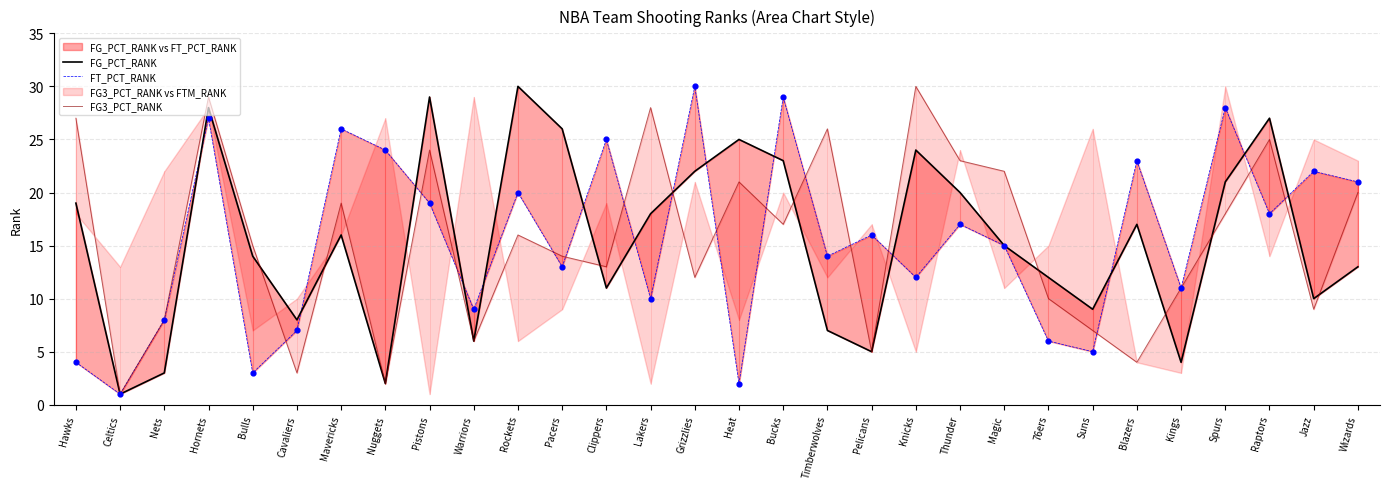

At how many categories does at least one series exceed 1?

29